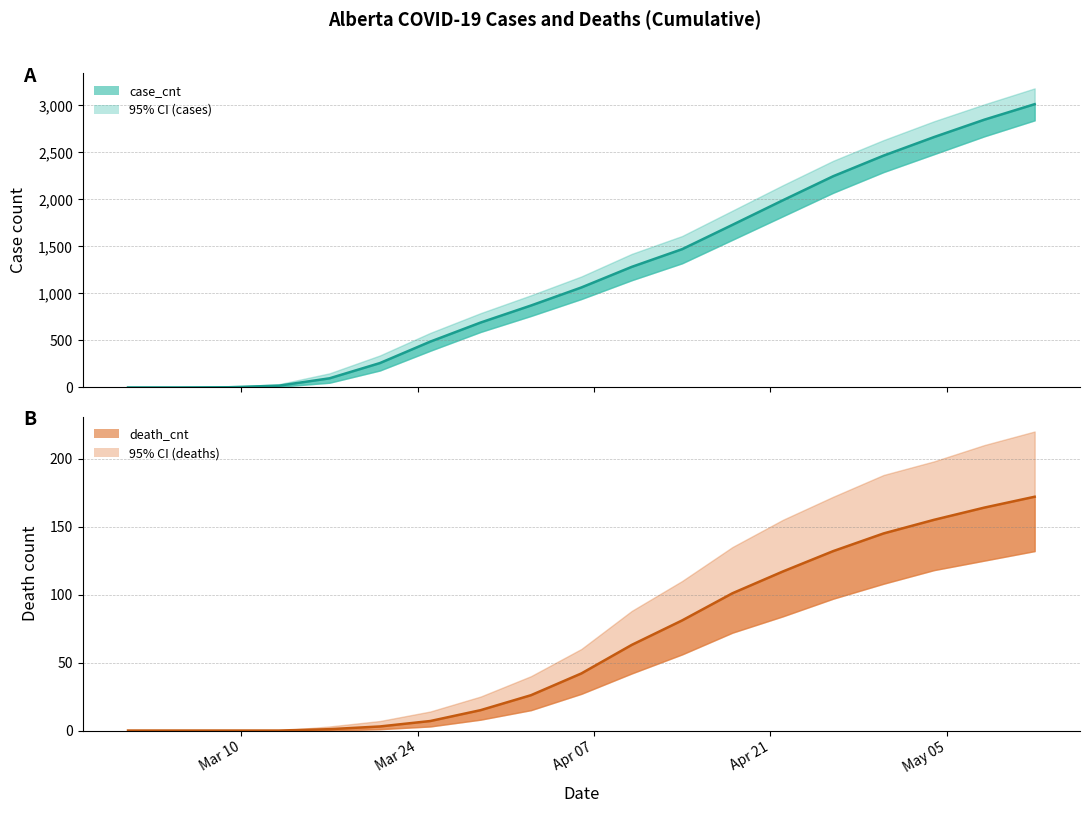

List the series in order of their peak value, highest first.

case_cnt, death_cnt